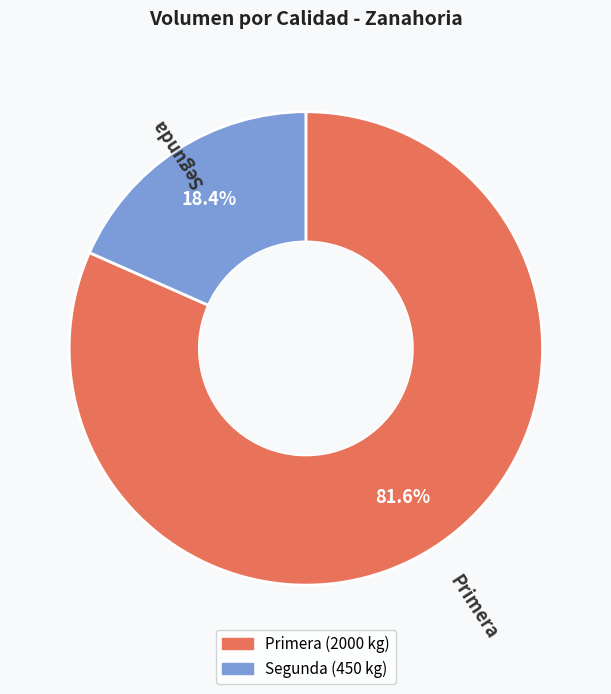

Which slice is the largest?

Primera